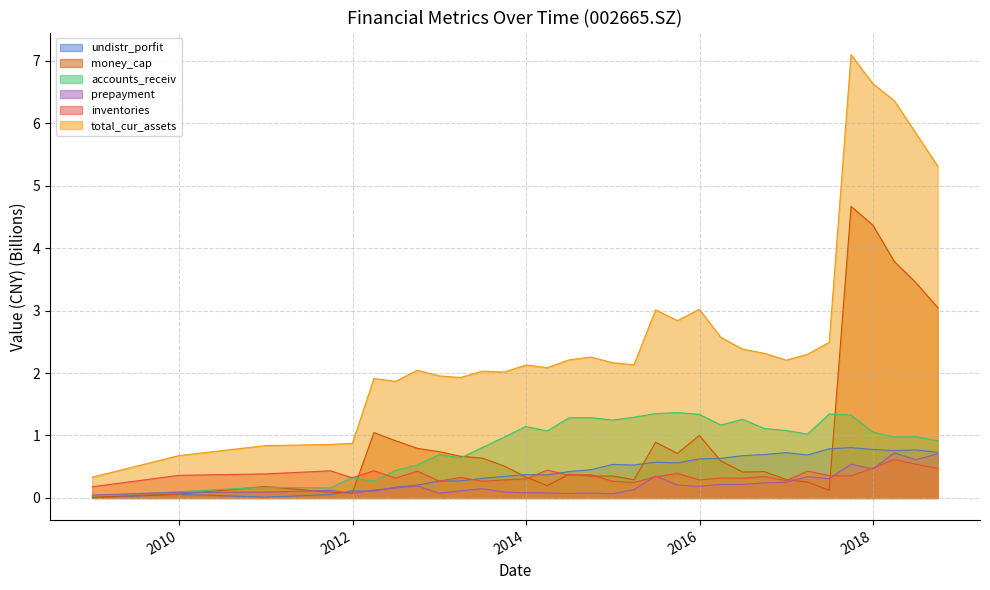

How many interior local peaks does the prepayment series have?

9